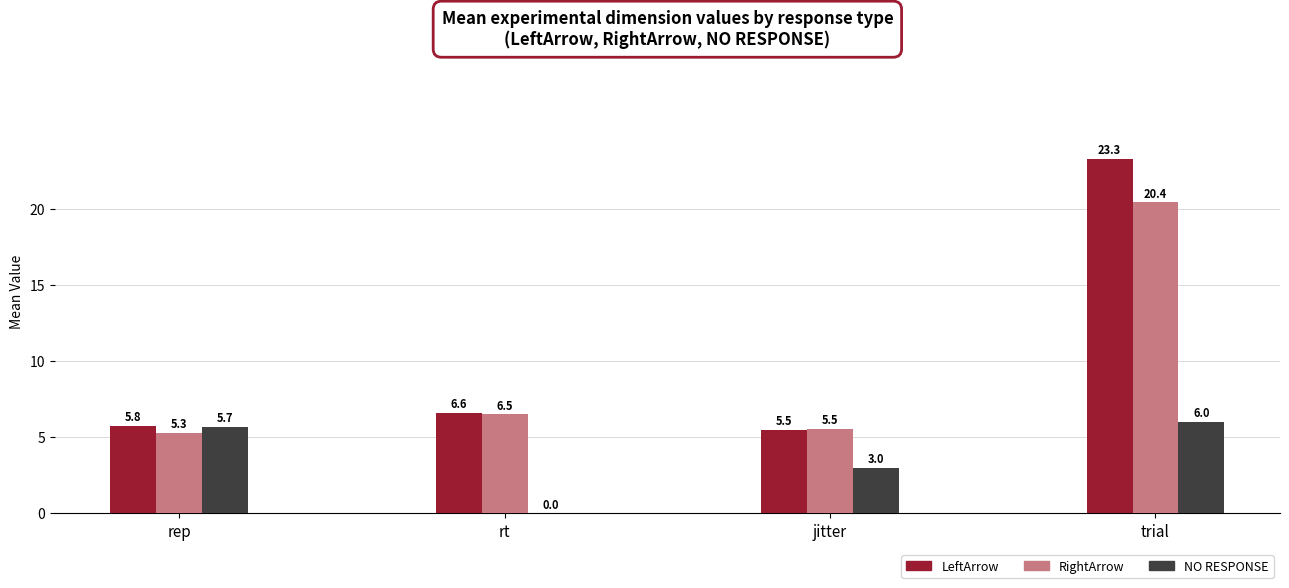

Reading right to left, list all the values displayed in this chart.

LeftArrow: trial=23.3	jitter=5.5	rt=6.6	rep=5.8
RightArrow: trial=20.4	jitter=5.5	rt=6.5	rep=5.3
NO RESPONSE: trial=6.0	jitter=3.0	rt=0.0	rep=5.7